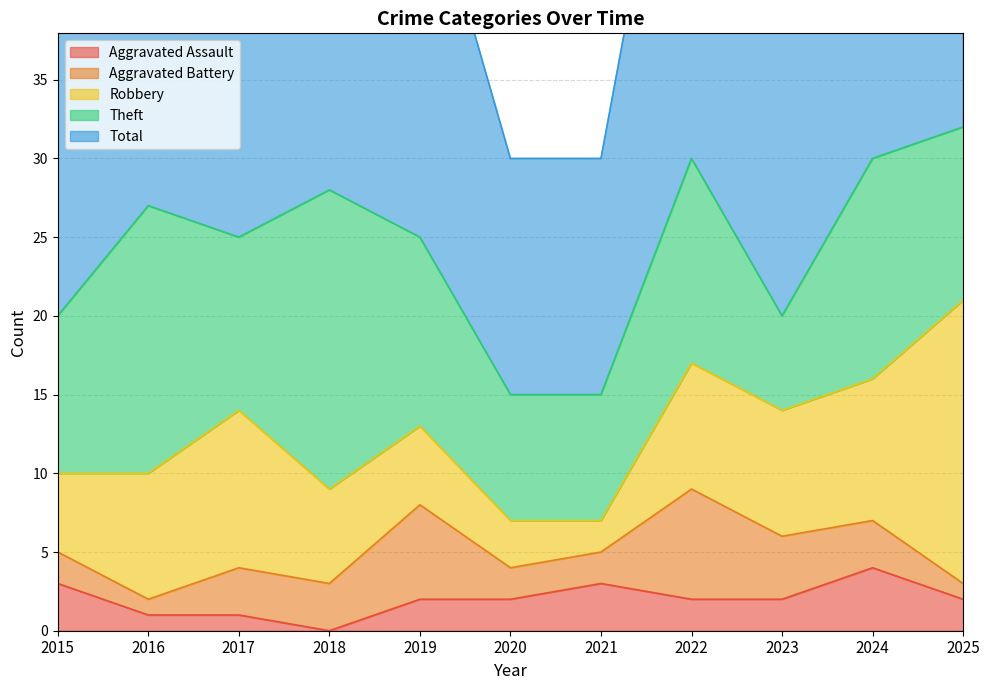

Reading left to right, what are all the values shown in this chart?

Aggravated Assault: 2015=3	2016=1	2017=1	2018=0	2019=2	2020=2	2021=3	2022=2	2023=2	2024=4	2025=2
Aggravated Battery: 2015=2	2016=1	2017=3	2018=3	2019=6	2020=2	2021=2	2022=7	2023=4	2024=3	2025=1
Robbery: 2015=5	2016=8	2017=10	2018=6	2019=5	2020=3	2021=2	2022=8	2023=8	2024=9	2025=18
Theft: 2015=10	2016=17	2017=11	2018=19	2019=12	2020=8	2021=8	2022=13	2023=6	2024=14	2025=11
Total: 2015=20	2016=27	2017=25	2018=28	2019=25	2020=15	2021=15	2022=31	2023=21	2024=30	2025=33